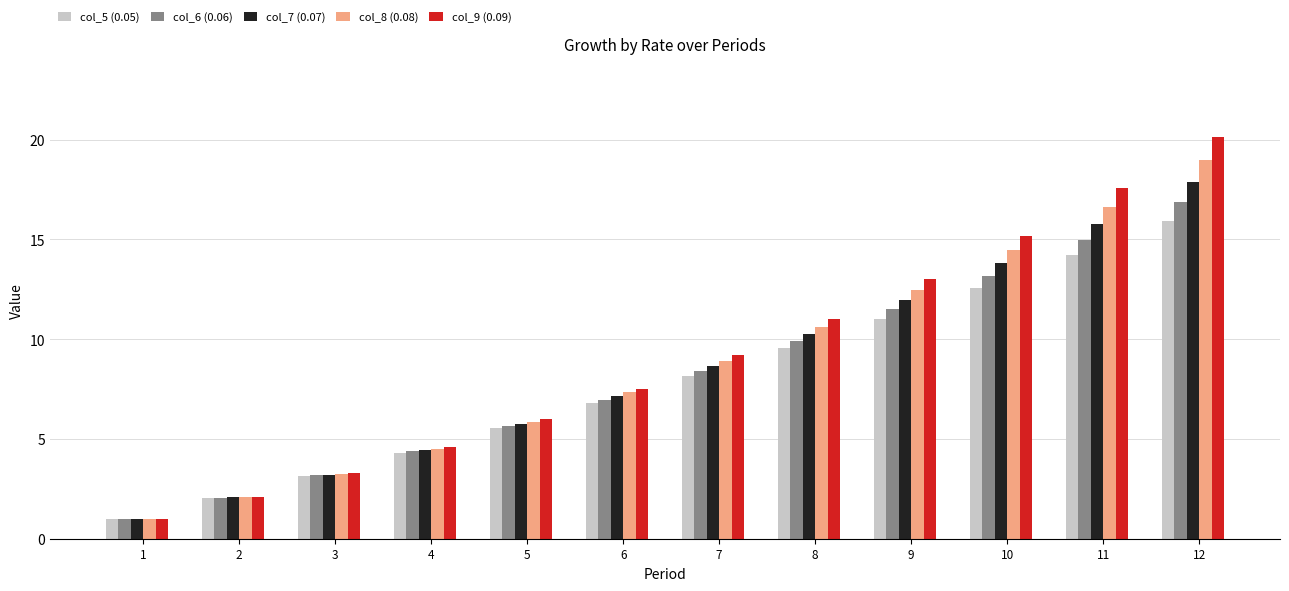

Which label corresponds to the smallest value in the chart?

1